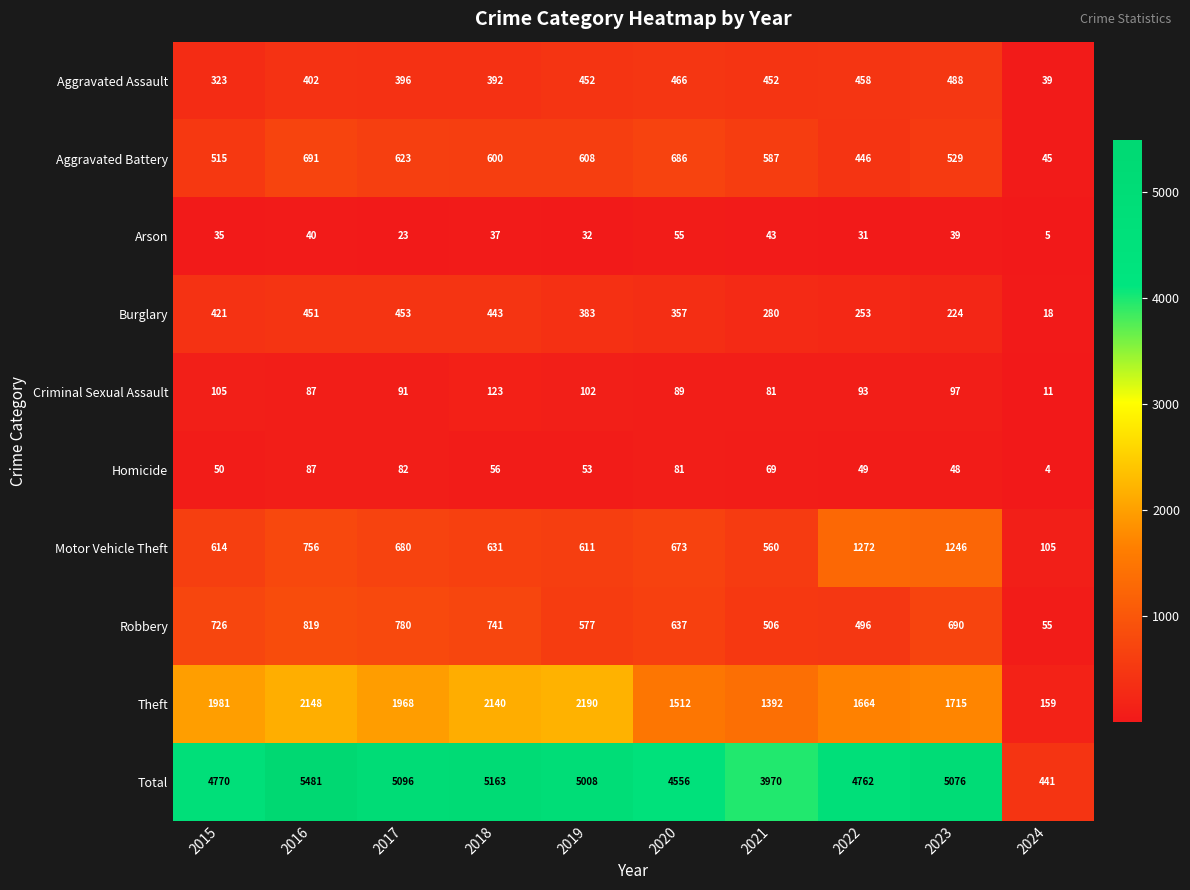

Read the Homicide value at 2020.

81